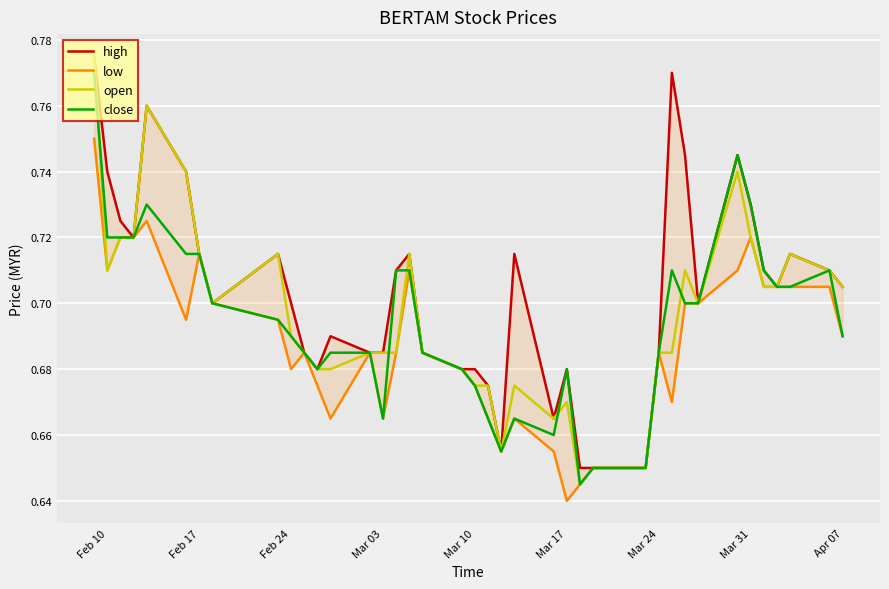

Count the low values in the range 0 to 1.

40